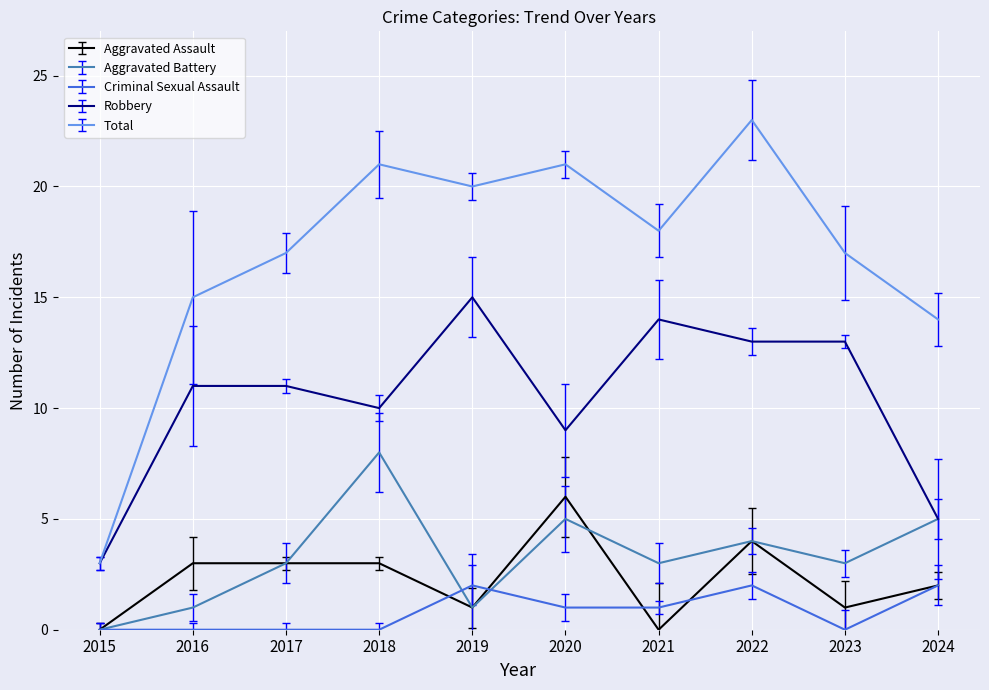

How many lines are shown in the chart?

5